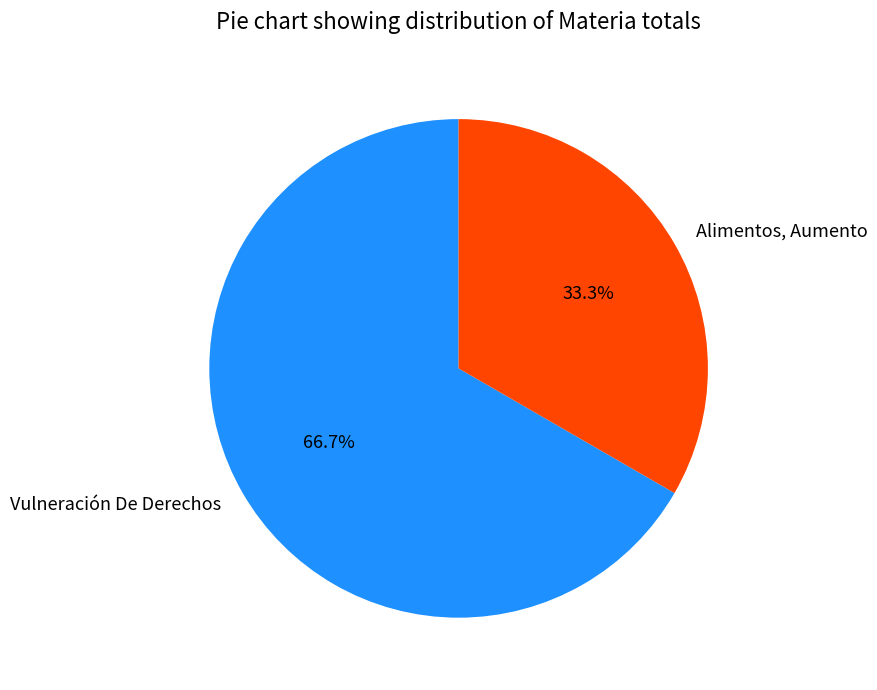

What percentage is NOT represented by Alimentos, Aumento?

66.7%